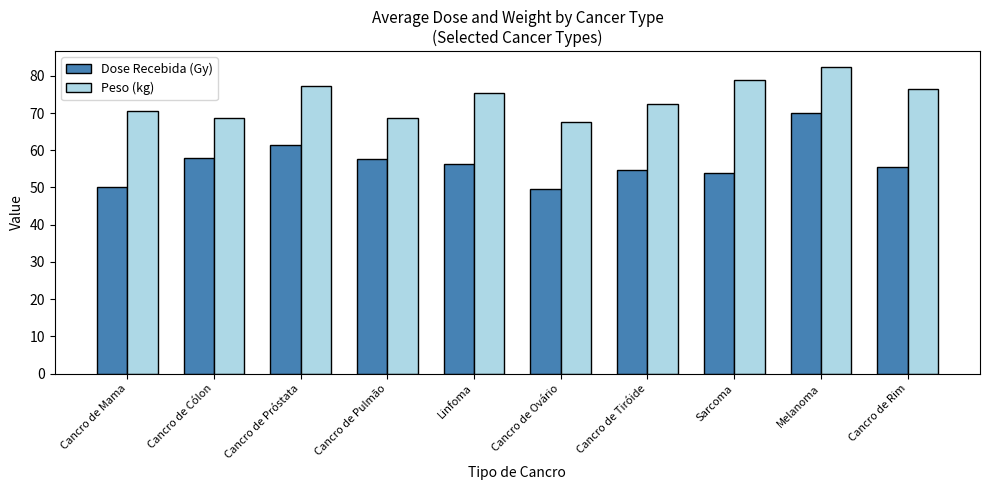

What is the approximate value of Dose Recebida (Gy) at Cancro de Tiróide?

54.7